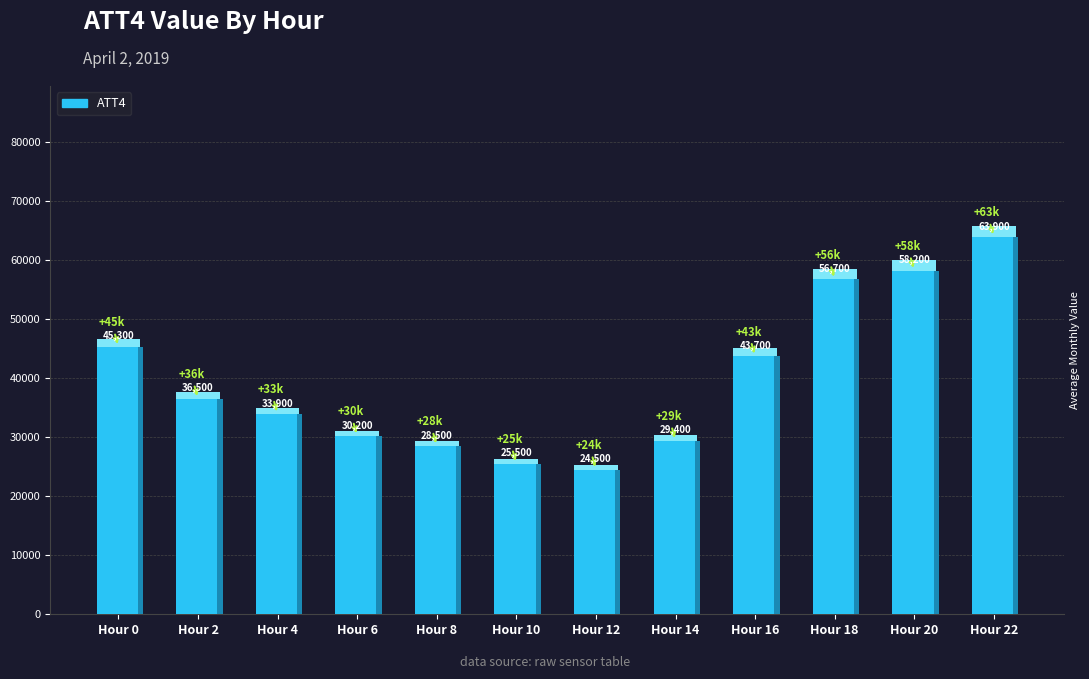

What is the greatest value displayed?

63900